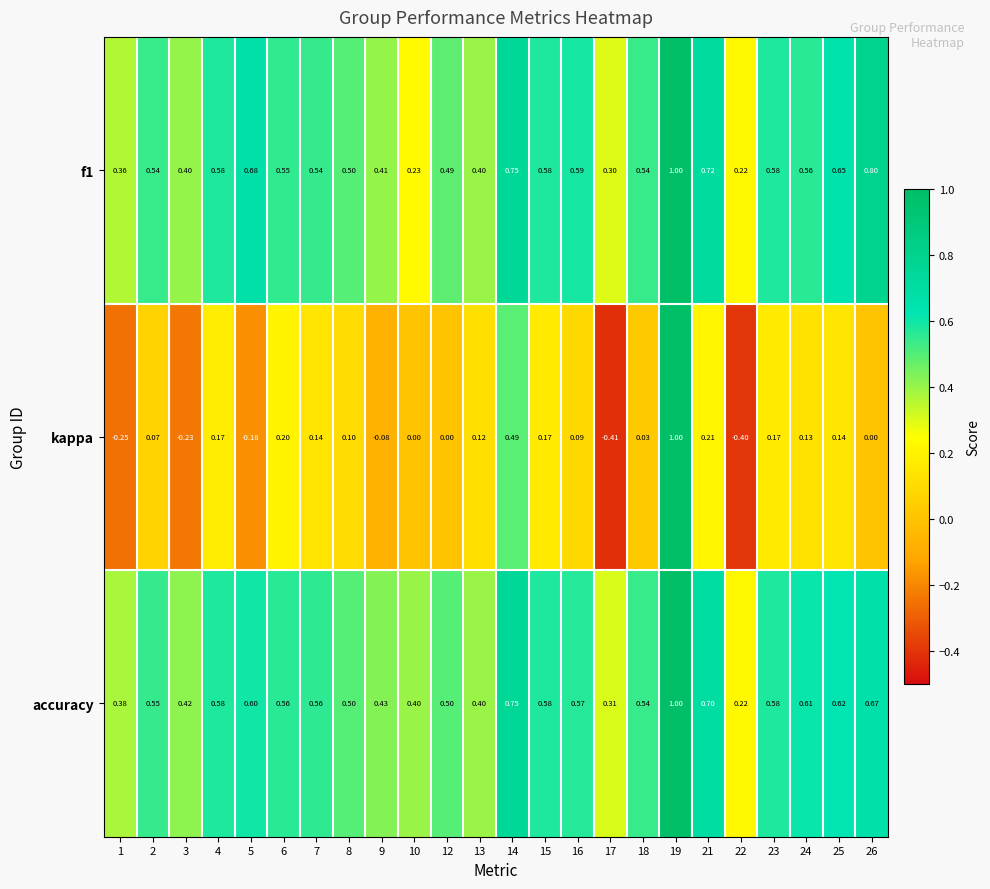

Which series has the largest range (max minus min)?

kappa